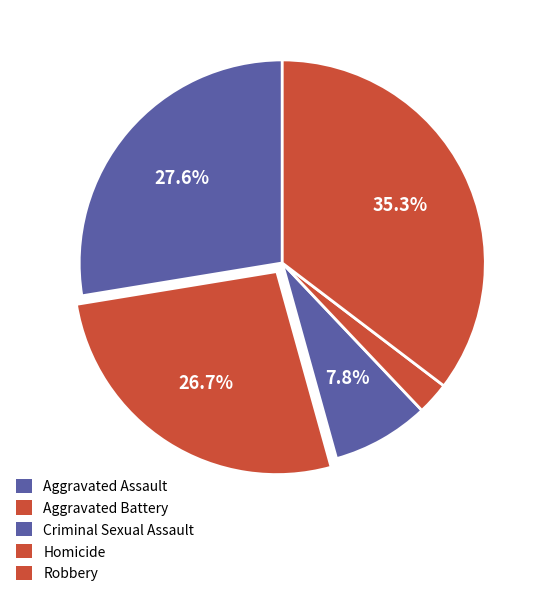

Do Robbery and Criminal Sexual Assault together represent more than half of the pie?

No